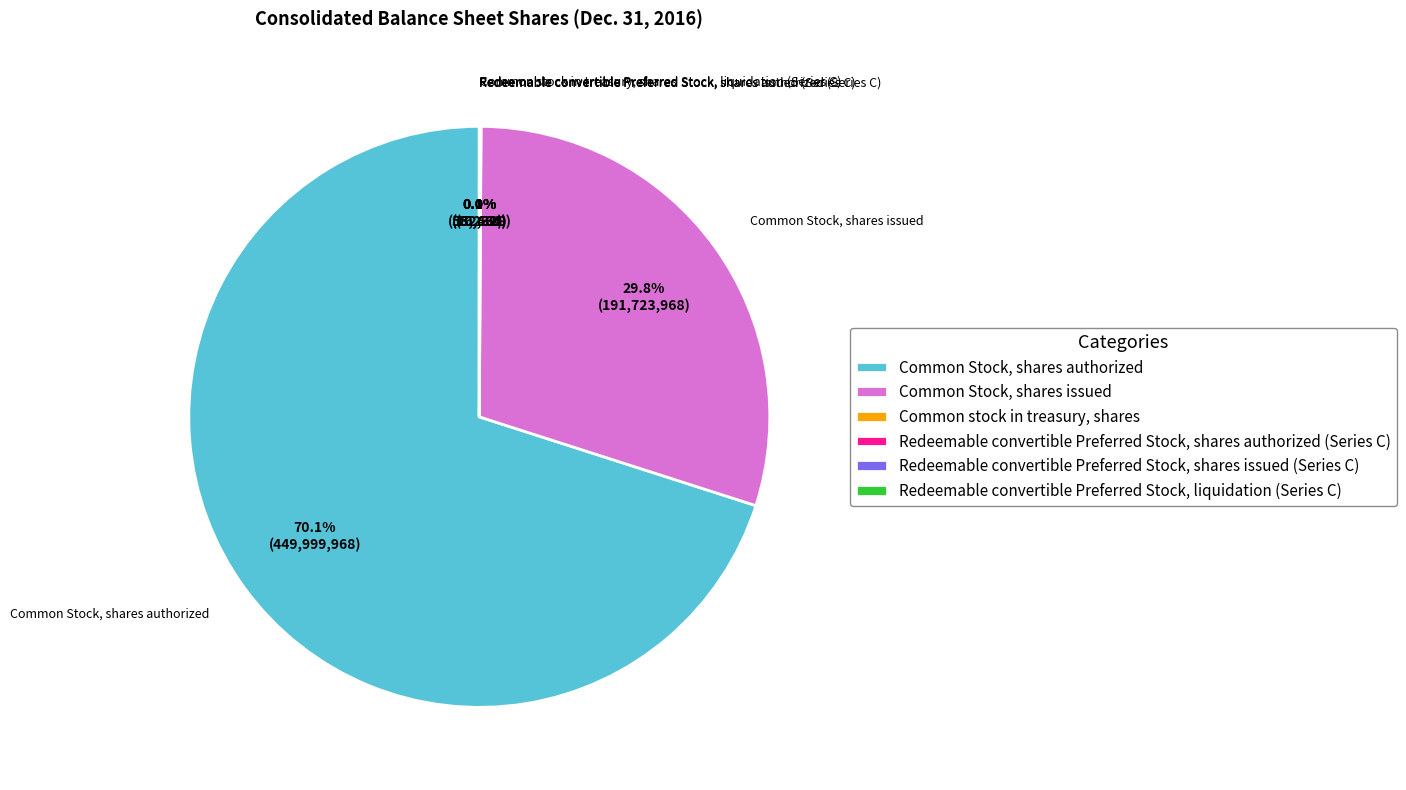

Which slice represents more than half of the pie?

Common Stock, shares authorized